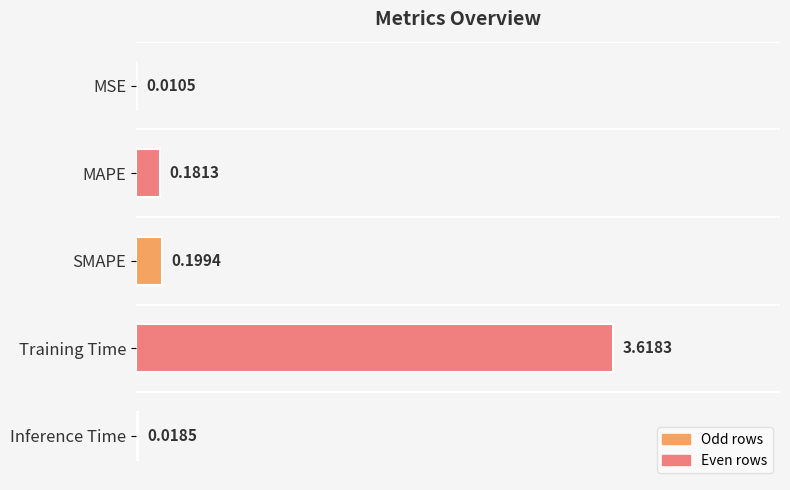

At which label is the value closest to 1?

SMAPE